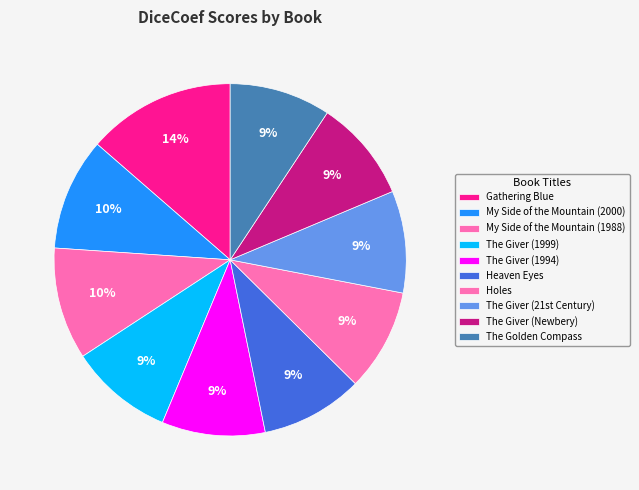

How many segments does this pie chart have?

10